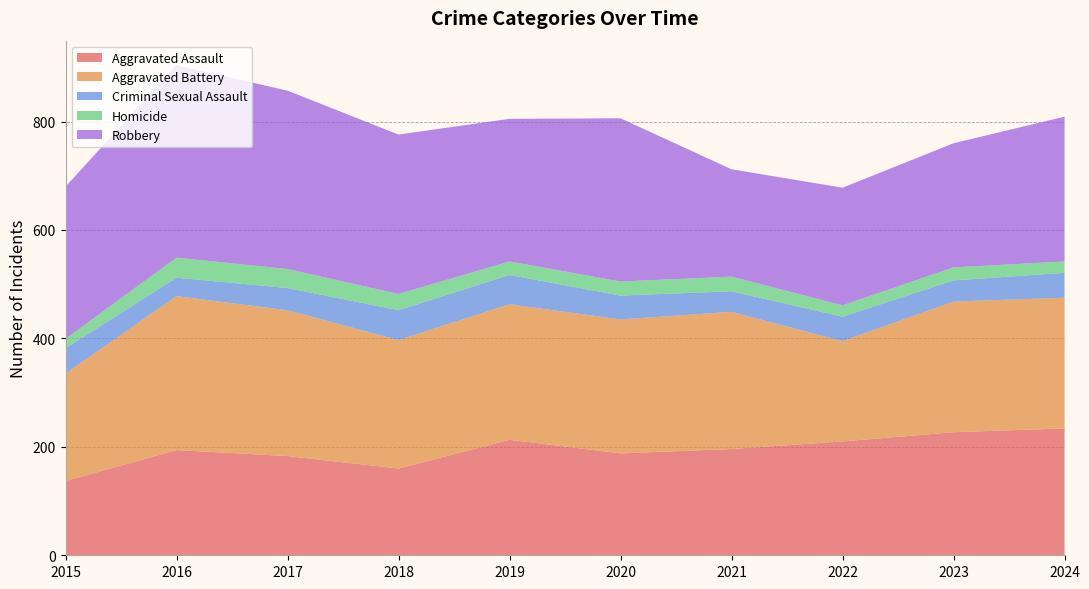

Reading left to right, list all the values displayed in this chart.

Aggravated Assault: 137	194	183	160	213	188	196	210	227	234
Aggravated Battery: 198	284	269	237	250	247	253	185	241	241
Criminal Sexual Assault: 47	34	41	55	54	44	38	45	39	46
Homicide: 17	37	35	30	25	26	27	21	24	21
Robbery: 281	355	329	294	263	301	198	217	229	267